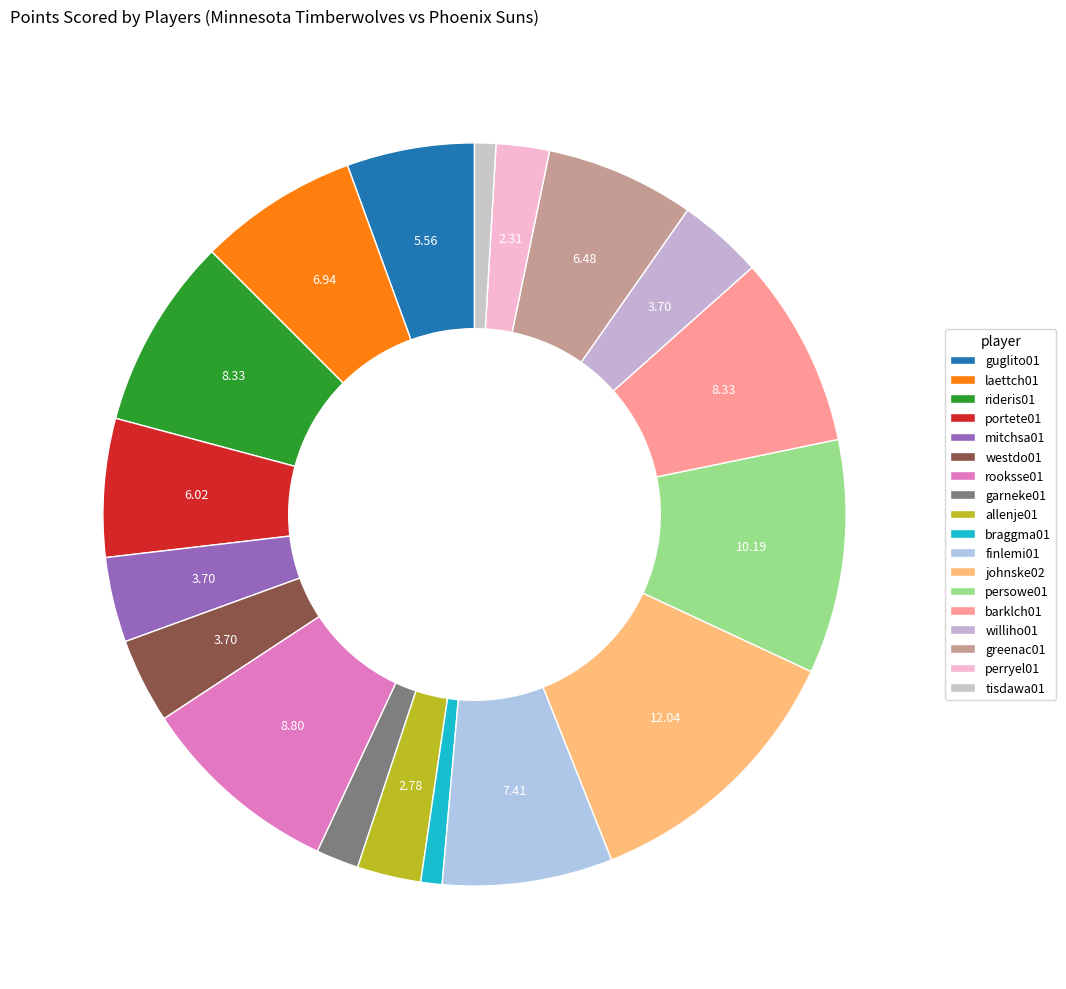

Count the number of slices in the pie.

18